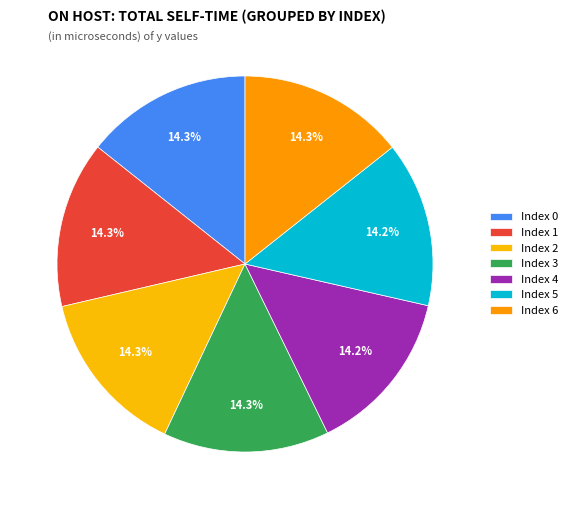

Count the number of slices in the pie.

7